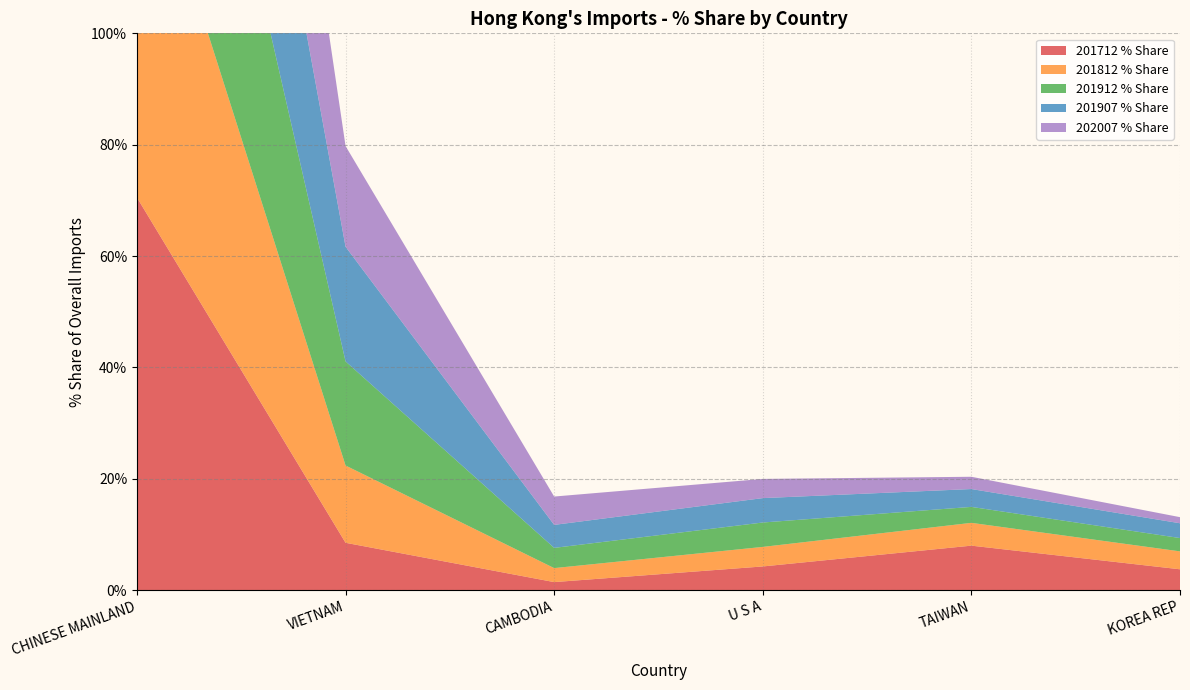

Reading left to right, what are all the values shown in this chart?

201712 % Share: 70.5	8.5	1.4	4.2	8.0	3.7
201812 % Share: 69.5	13.9	2.5	3.5	4.1	3.2
201912 % Share: 65.0	18.7	3.6	4.4	2.9	2.4
201907 % Share: 61.4	20.6	4.1	4.4	3.2	2.7
202007 % Share: 66.6	18.1	5.1	3.4	2.2	1.1